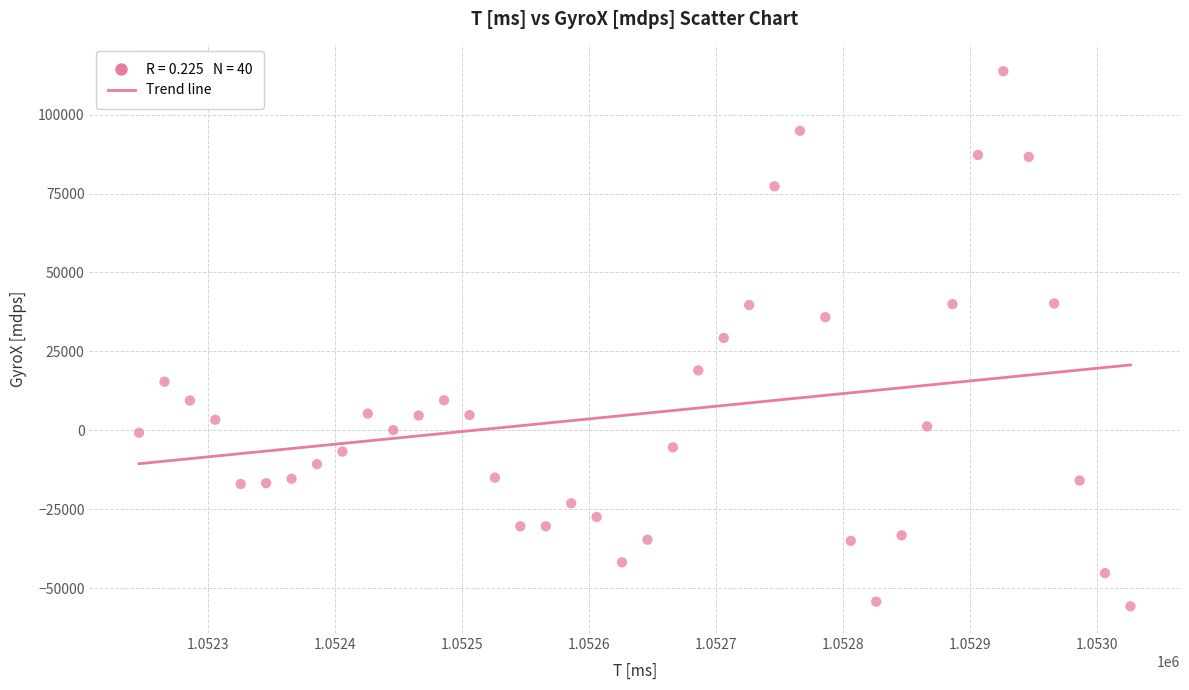

What is the range of Y values (max minus min)?

169470